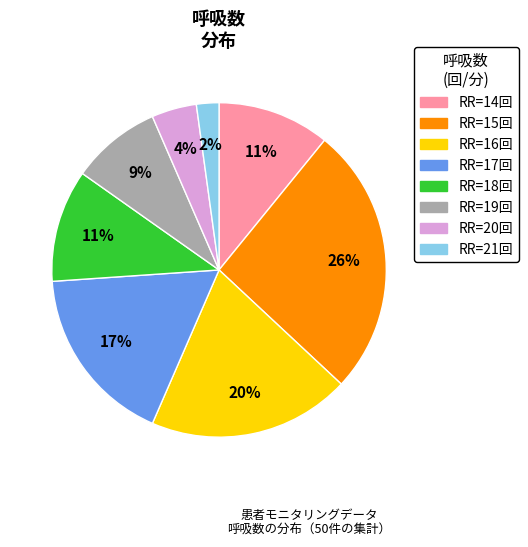

To the nearest percent, what is the average slice percentage?

12%